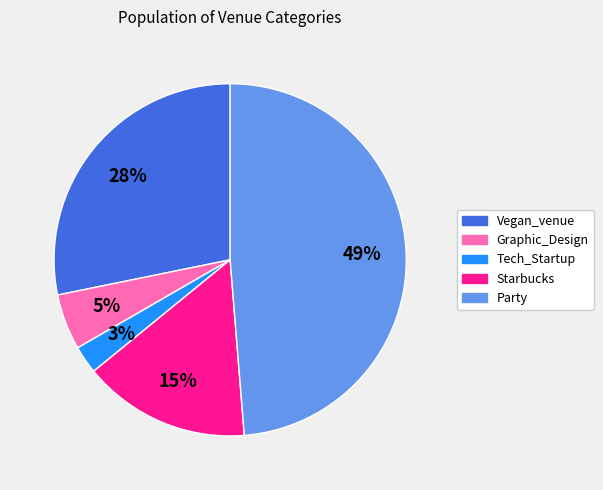

To the nearest percent, what is the average slice percentage?

20%